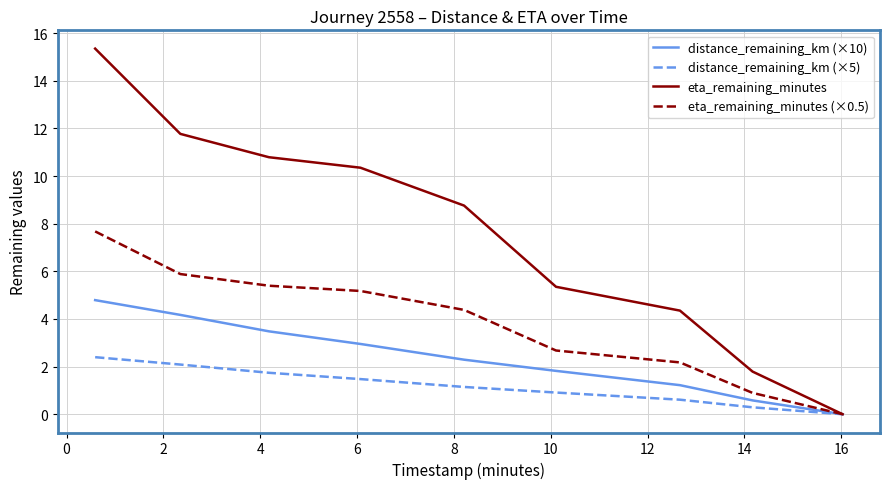

List the series in order of their peak value, lowest first.

distance_remaining_km (×5), distance_remaining_km (×10), eta_remaining_minutes (×0.5), eta_remaining_minutes